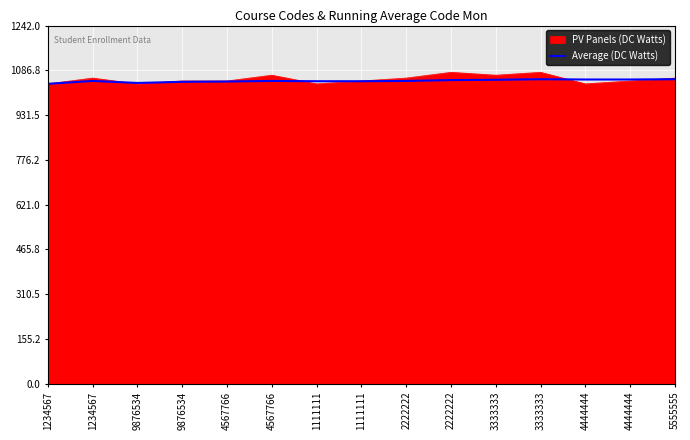

Count the number of data series in this chart.

2